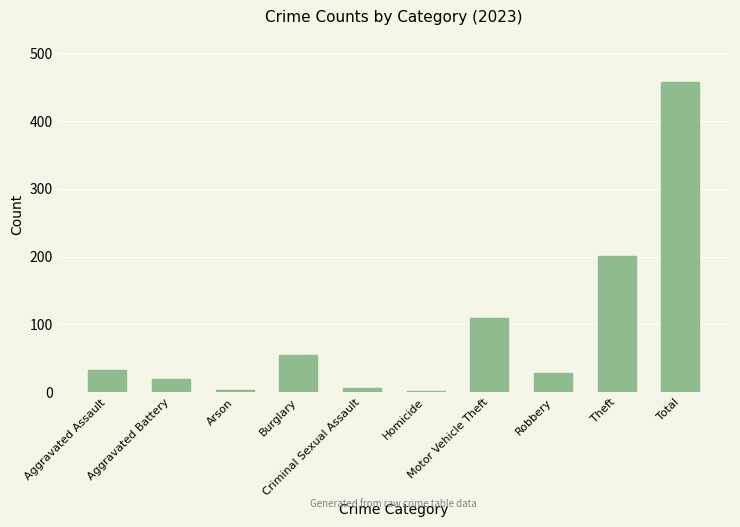

Which has a higher value, Criminal Sexual Assault or Theft?

Theft